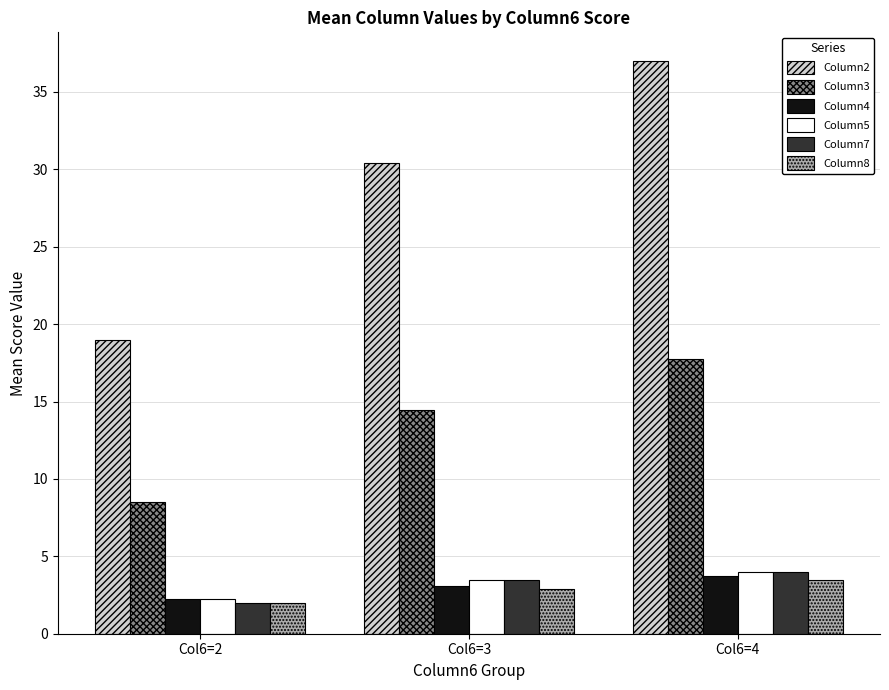

List the labels in order of Column3 value, largest first.

Col6=4, Col6=3, Col6=2